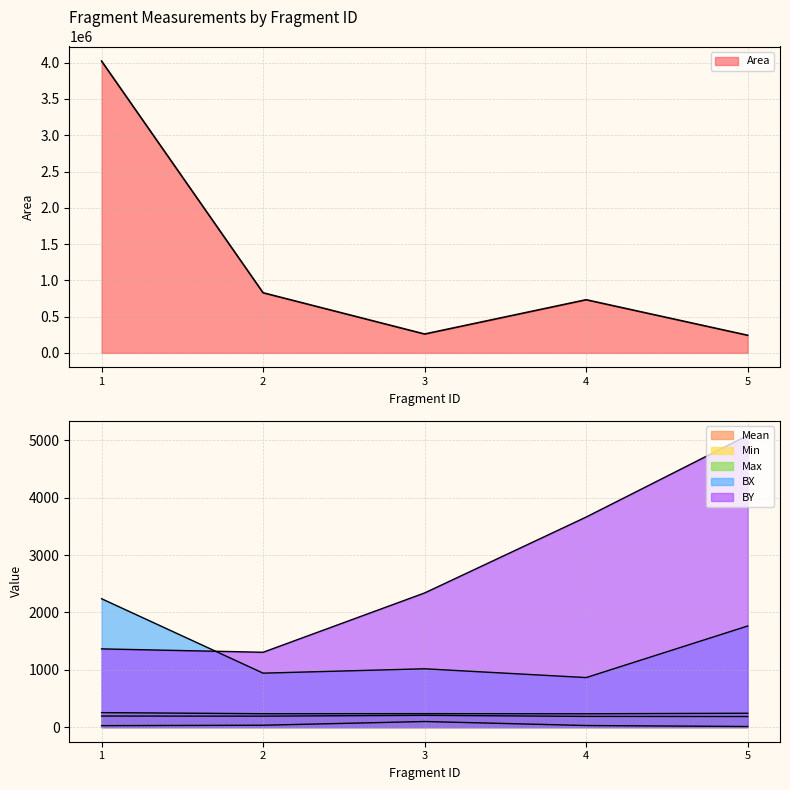

True or false: BY and Area intersect in this chart.

False